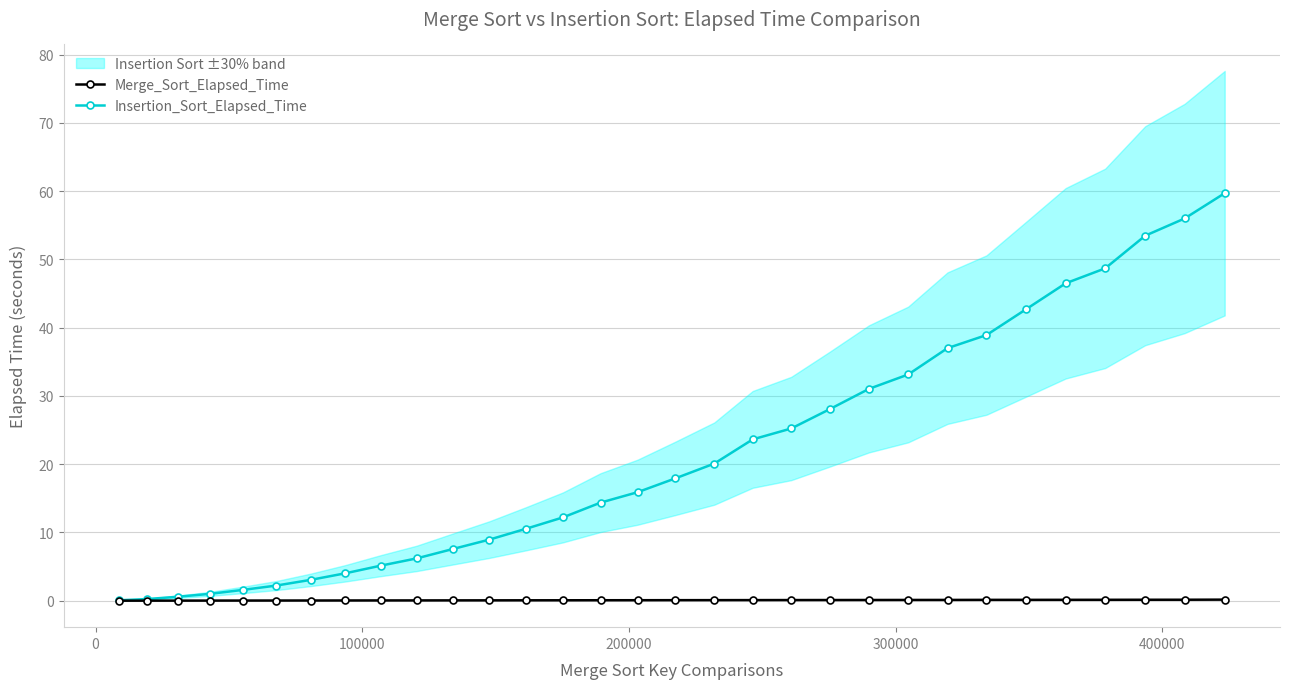

What are all the series names shown in the legend?

Merge_Sort_Elapsed_Time, Insertion_Sort_Elapsed_Time